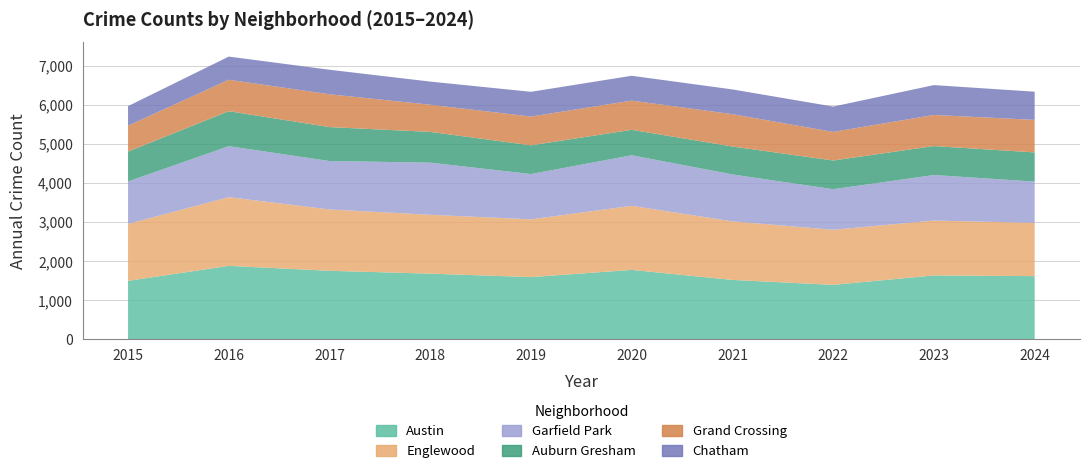

Reading left to right, list all the values displayed in this chart.

Austin: 2015=1494	2016=1879	2017=1752	2018=1679	2019=1591	2020=1775	2021=1518	2022=1392	2023=1633	2024=1616
Englewood: 2015=1460	2016=1760	2017=1572	2018=1508	2019=1480	2020=1642	2021=1501	2022=1411	2023=1406	2024=1365
Garfield Park: 2015=1087	2016=1306	2017=1241	2018=1336	2019=1160	2020=1295	2021=1202	2022=1040	2023=1167	2024=1057
Auburn Gresham: 2015=765	2016=897	2017=869	2018=788	2019=736	2020=652	2021=715	2022=735	2023=742	2024=747
Grand Crossing: 2015=664	2016=805	2017=841	2018=696	2019=737	2020=749	2021=829	2022=733	2023=797	2024=834
Chatham: 2015=501	2016=594	2017=628	2018=593	2019=634	2020=636	2021=634	2022=649	2023=765	2024=722